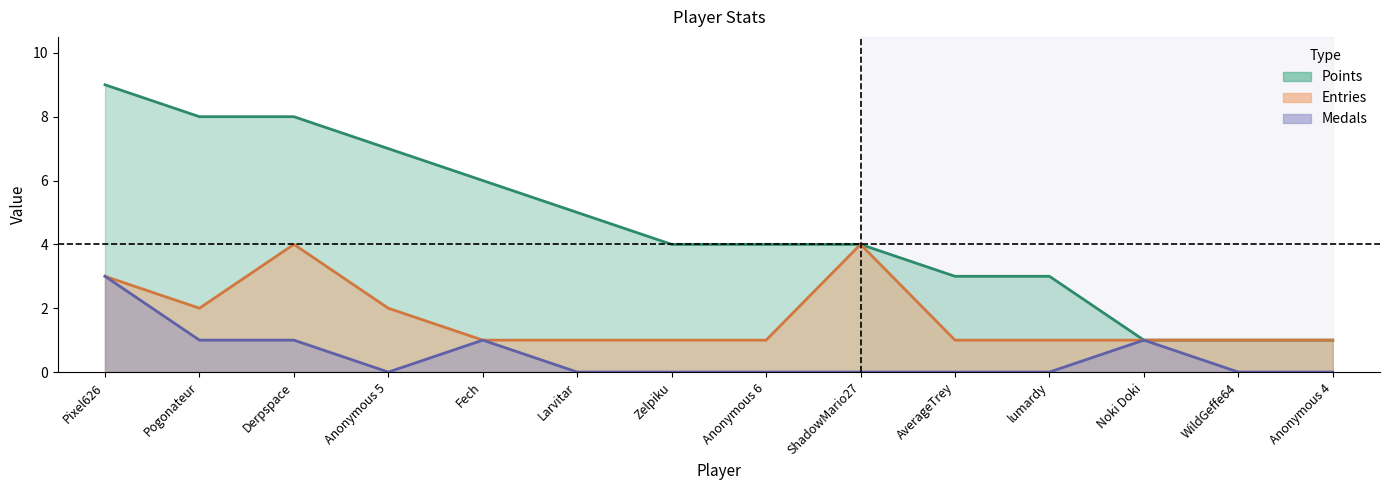

What is the difference between the maximum and second lowest values in the Points series?

8